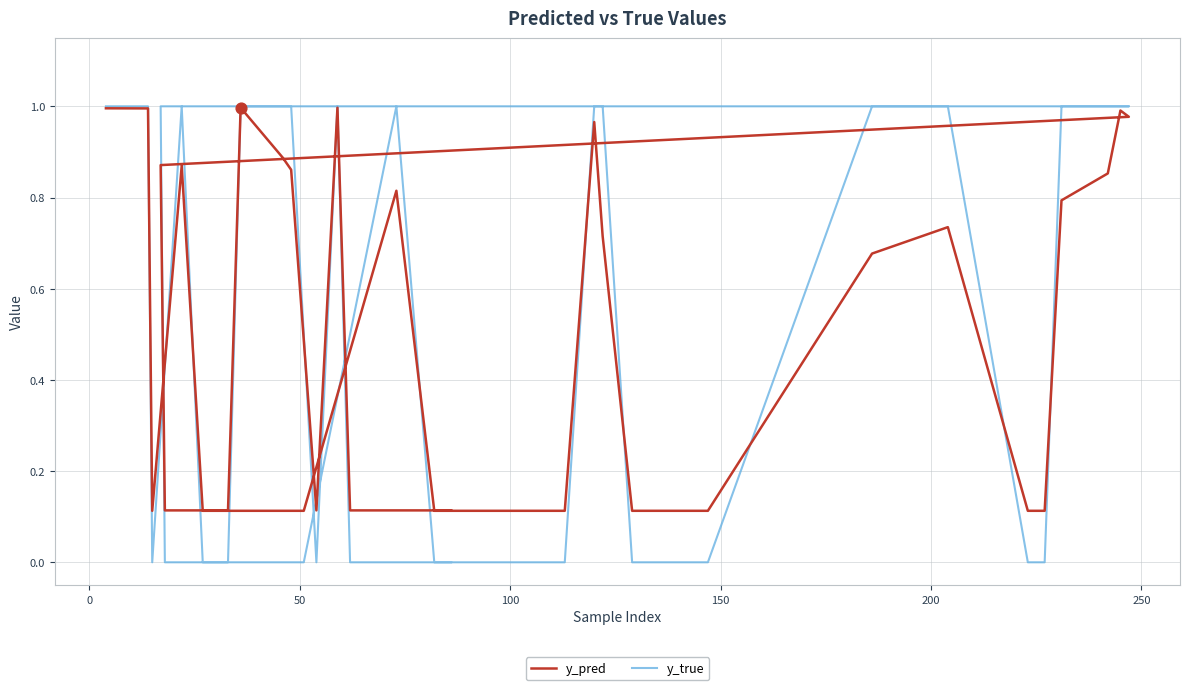

Which series contains the highest Y value?

y_true